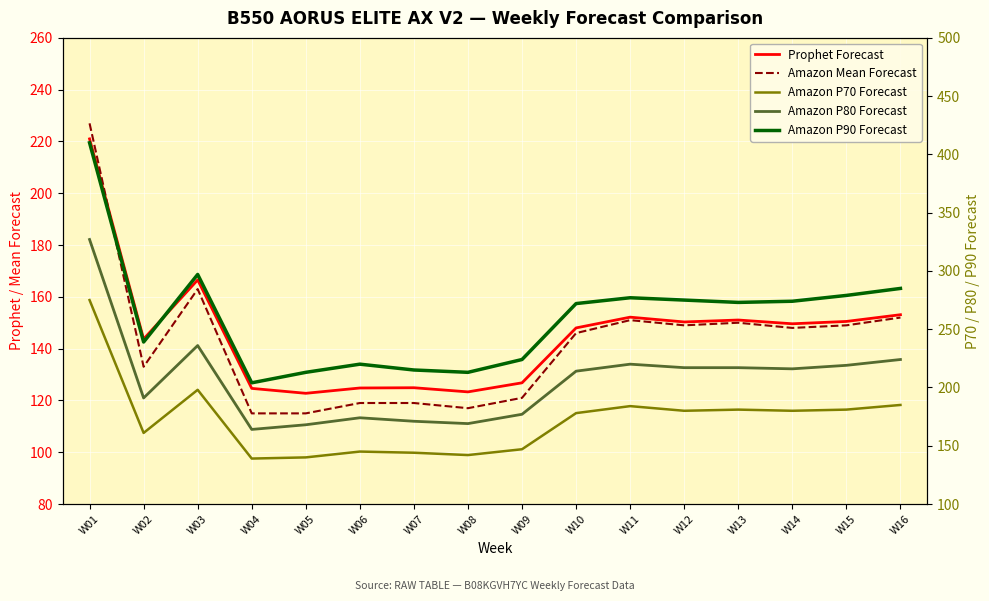

Reading left to right, transcribe all the data shown in this chart.

Prophet Forecast: W01=221.0	W02=143.7	W03=166.6	W04=124.7	W05=122.8	W06=124.8	W07=124.9	W08=123.3	W09=126.8	W10=148.0	W11=152.2	W12=150.3	W13=151.1	W14=149.6	W15=150.5	W16=153.1
Amazon Mean Forecast: W01=227.0	W02=133.0	W03=163.0	W04=115.0	W05=115.0	W06=119.0	W07=119.0	W08=117.0	W09=121.0	W10=146.0	W11=151.0	W12=149.0	W13=150.0	W14=148.0	W15=149.0	W16=152.0
Amazon P70 Forecast: W01=275.0	W02=161.0	W03=198.0	W04=139.0	W05=140.0	W06=145.0	W07=144.0	W08=142.0	W09=147.0	W10=178.0	W11=184.0	W12=180.0	W13=181.0	W14=180.0	W15=181.0	W16=185.0
Amazon P80 Forecast: W01=327.0	W02=191.0	W03=236.0	W04=164.0	W05=168.0	W06=174.0	W07=171.0	W08=169.0	W09=177.0	W10=214.0	W11=220.0	W12=217.0	W13=217.0	W14=216.0	W15=219.0	W16=224.0
Amazon P90 Forecast: W01=410.0	W02=239.0	W03=297.0	W04=204.0	W05=213.0	W06=220.0	W07=215.0	W08=213.0	W09=224.0	W10=272.0	W11=277.0	W12=275.0	W13=273.0	W14=274.0	W15=279.0	W16=285.0